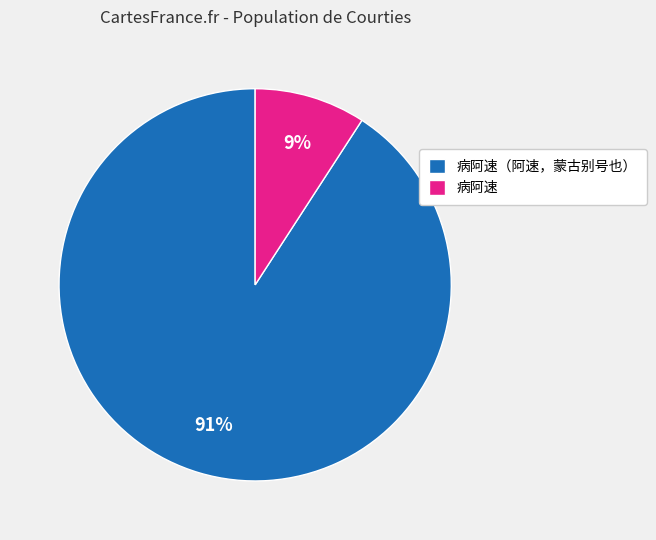

To the nearest percent, what percentage of the pie is 病阿速?

9%